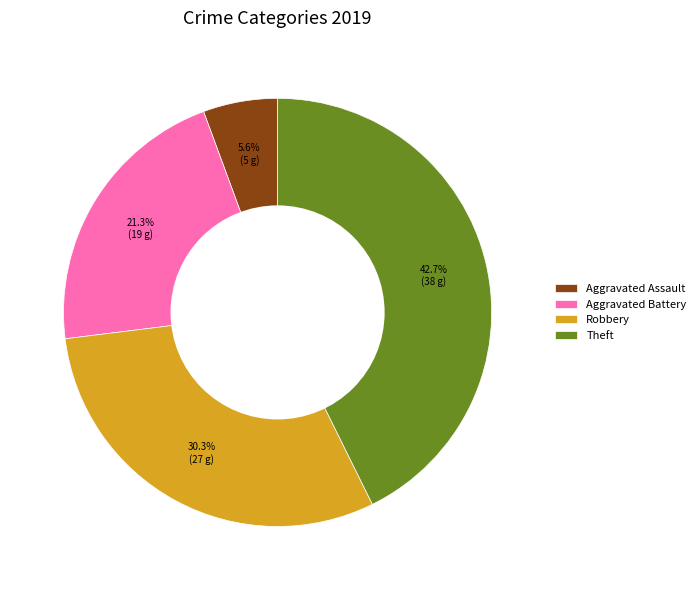

How many slices are in this pie chart?

4